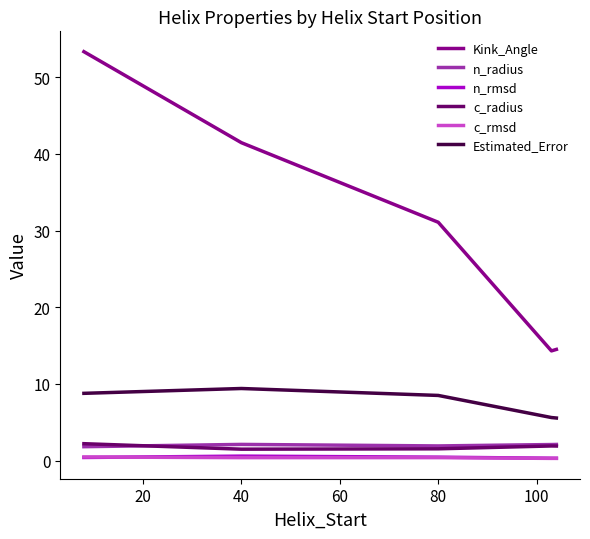

True or false: Kink_Angle and c_rmsd intersect in this chart.

False